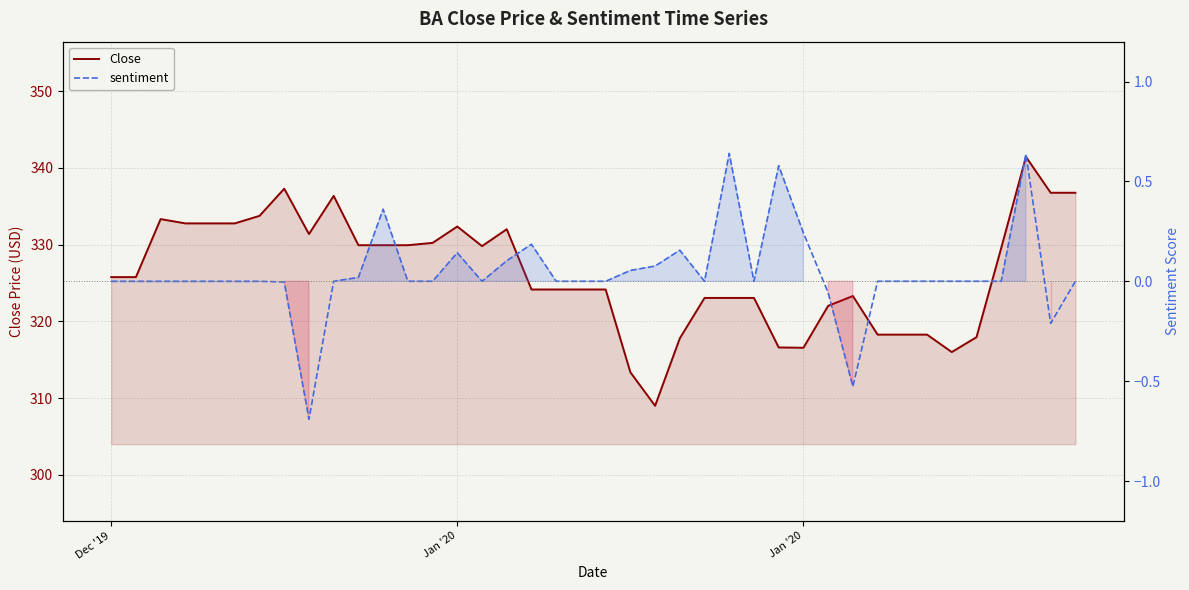

Rank the series at Jan '20 from highest to lowest value.

Close, sentiment